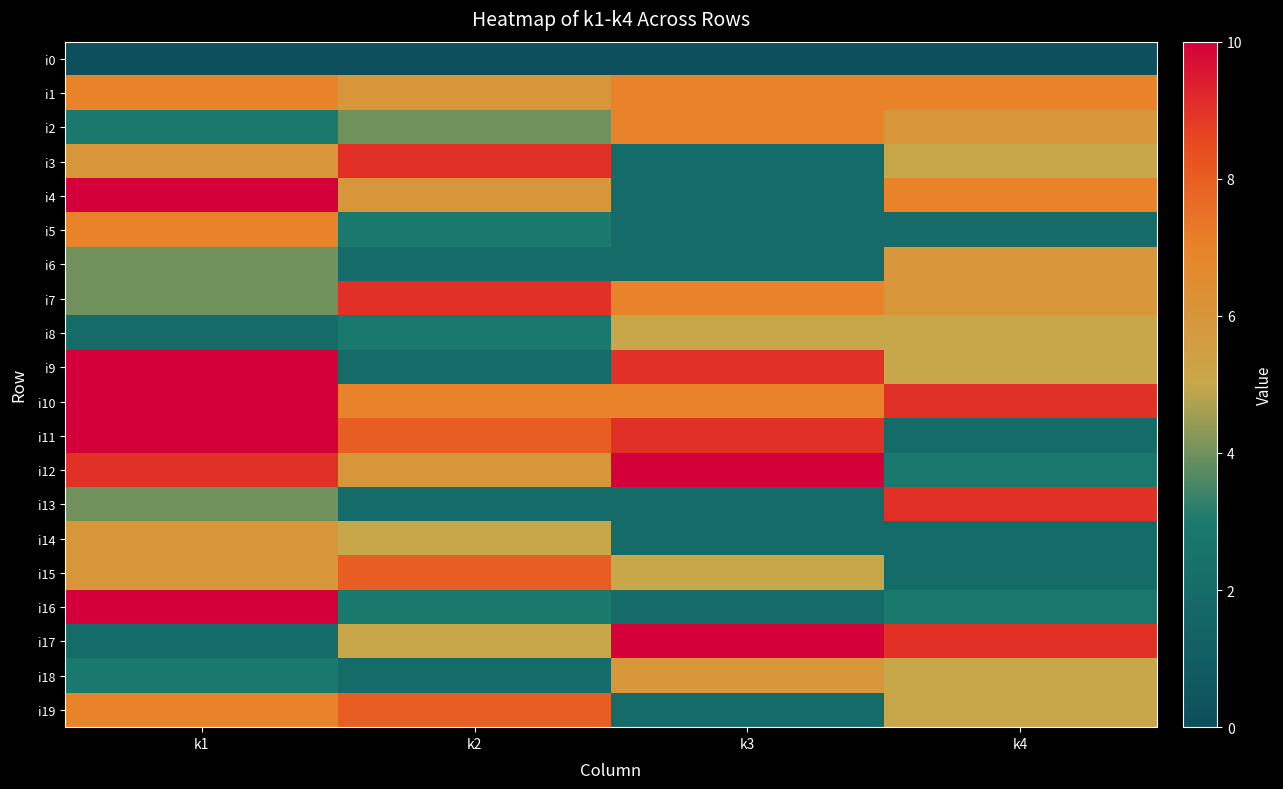

Reading left to right, what are all the values shown in this chart?

i0: k1=0	k2=0	k3=0	k4=0
i1: k1=7	k2=6	k3=7	k4=7
i2: k1=3	k2=4	k3=7	k4=6
i3: k1=6	k2=9	k3=2	k4=5
i4: k1=10	k2=6	k3=2	k4=7
i5: k1=7	k2=3	k3=2	k4=2
i6: k1=4	k2=2	k3=2	k4=6
i7: k1=4	k2=9	k3=7	k4=6
i8: k1=2	k2=3	k3=5	k4=5
i9: k1=10	k2=2	k3=9	k4=5
i10: k1=10	k2=7	k3=7	k4=9
i11: k1=10	k2=8	k3=9	k4=2
i12: k1=9	k2=6	k3=10	k4=3
i13: k1=4	k2=2	k3=2	k4=9
i14: k1=6	k2=5	k3=2	k4=2
i15: k1=6	k2=8	k3=5	k4=2
i16: k1=10	k2=3	k3=2	k4=3
i17: k1=2	k2=5	k3=10	k4=9
i18: k1=3	k2=2	k3=6	k4=5
i19: k1=7	k2=8	k3=2	k4=5